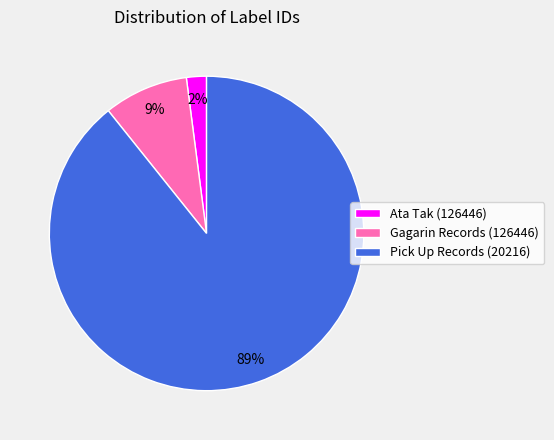

Rank the categories by value from lowest to highest.

Ata Tak (126446), Gagarin Records (126446), Pick Up Records (20216)